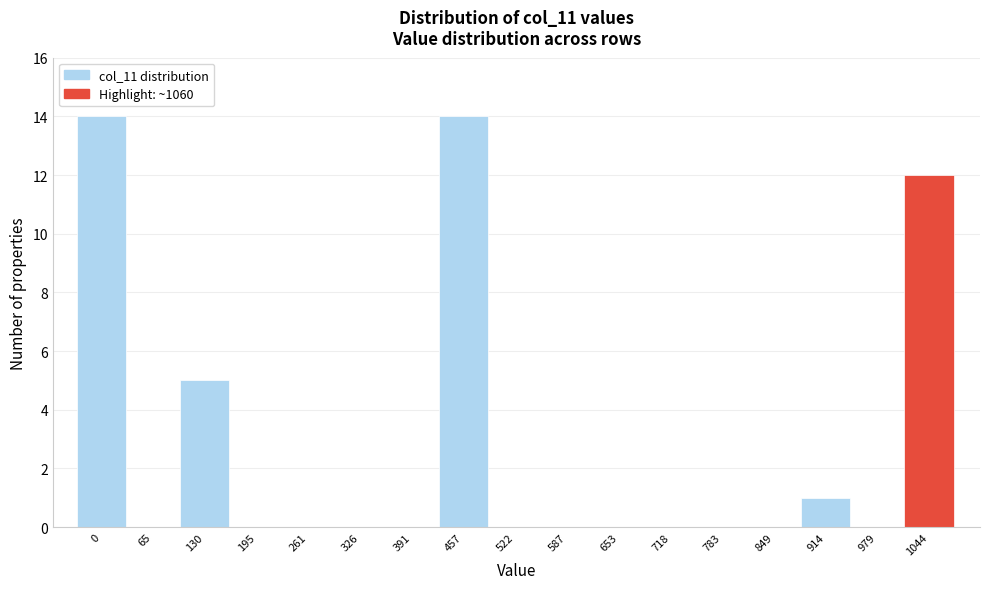

Reading left to right, list all the values displayed in this chart.

0=14	65=0	130=5	195=0	261=0	326=0	391=0	457=14	522=0	587=0	653=0	718=0	783=0	849=0	914=1	979=0	1044=12